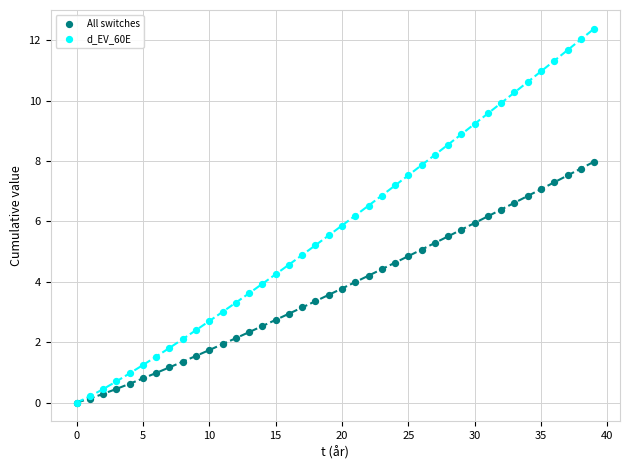

What are all the series names shown in the legend?

All switches, d_EV_60E